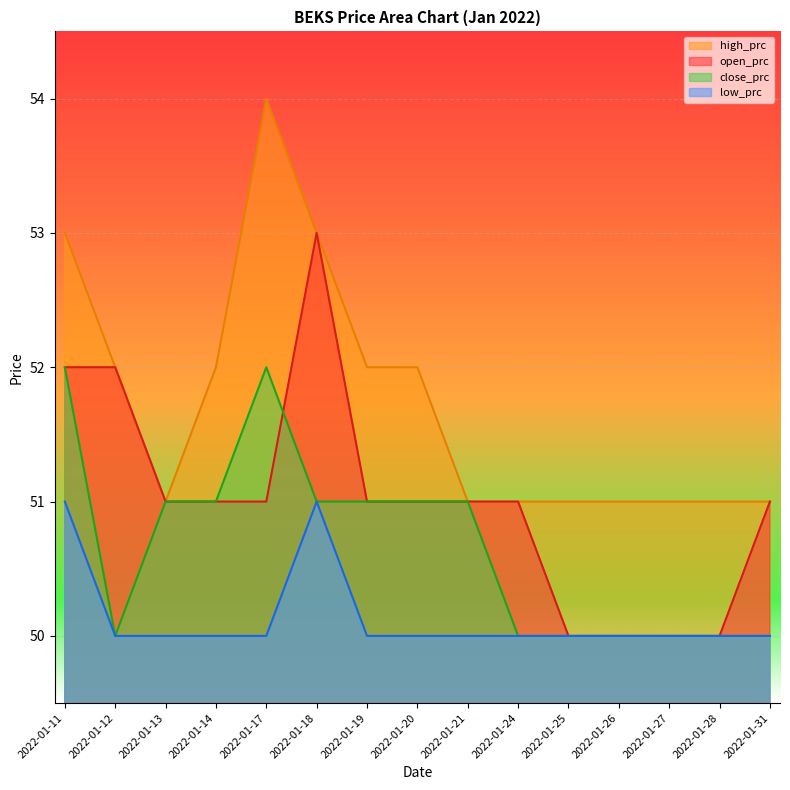

What is the sum of the open_prc values at 2022-01-13 and 2022-01-20?

102